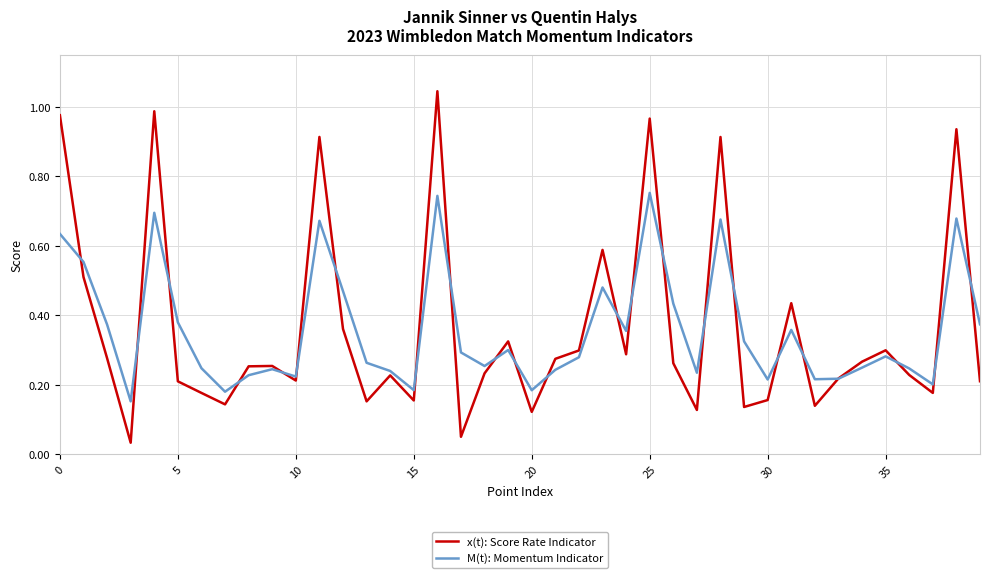

At how many categories does at least one series exceed 0?

40